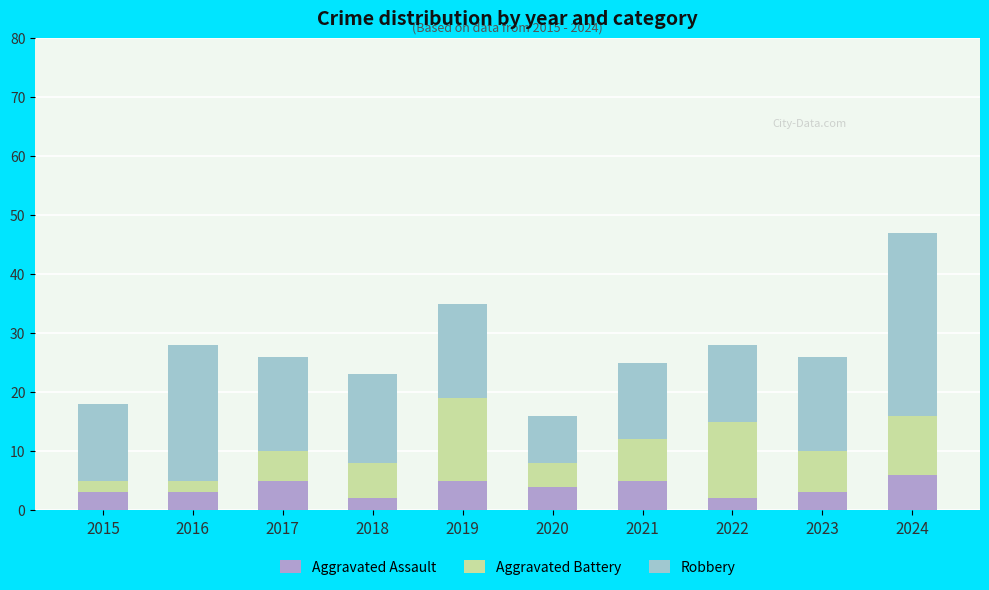

Read the Aggravated Assault value at 2015.

3